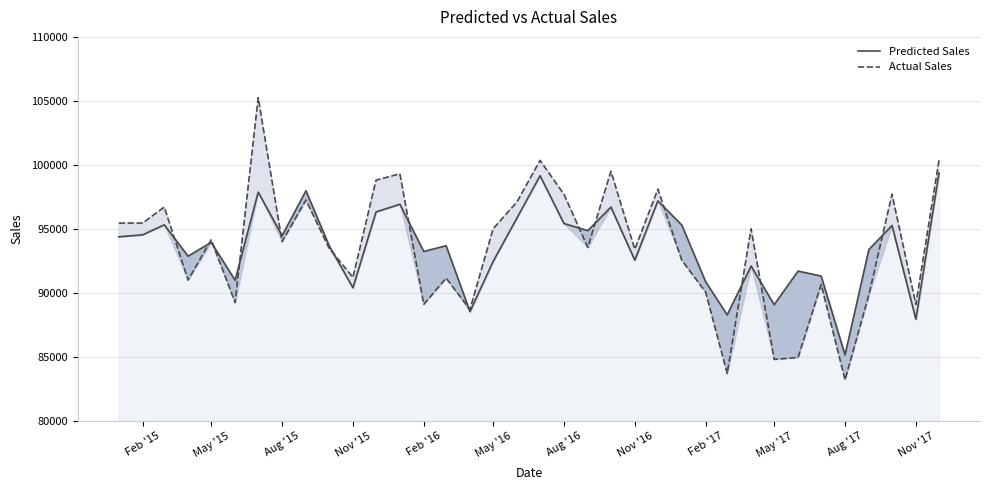

What are all the series names shown in the legend?

Predicted Sales, Actual Sales